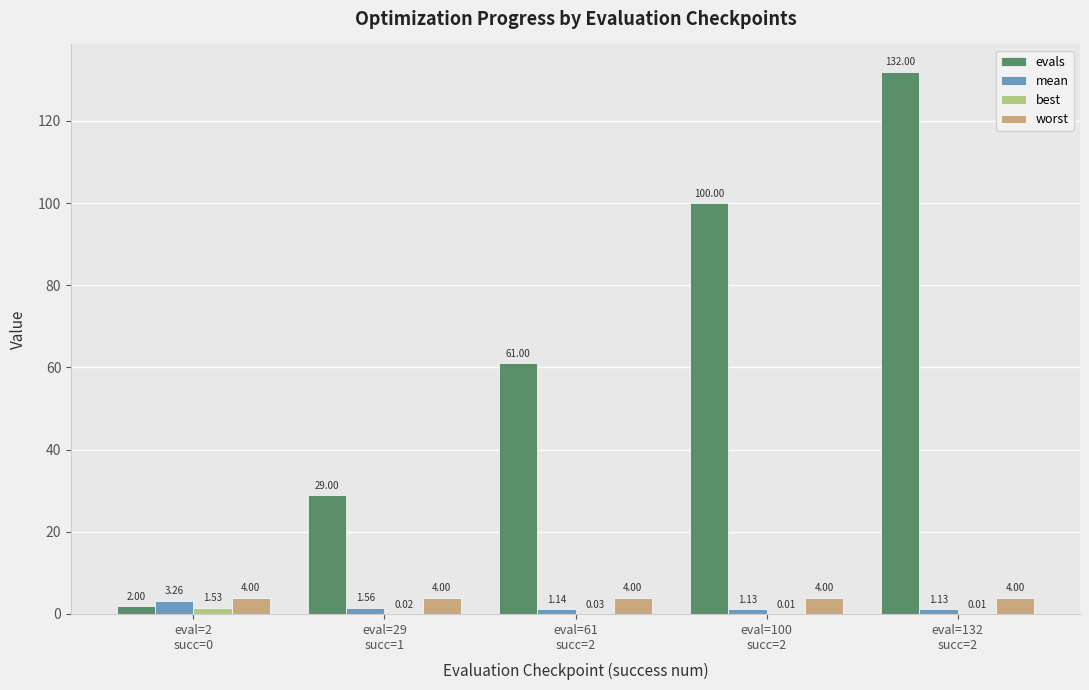

Which series has the largest total across all categories?

evals